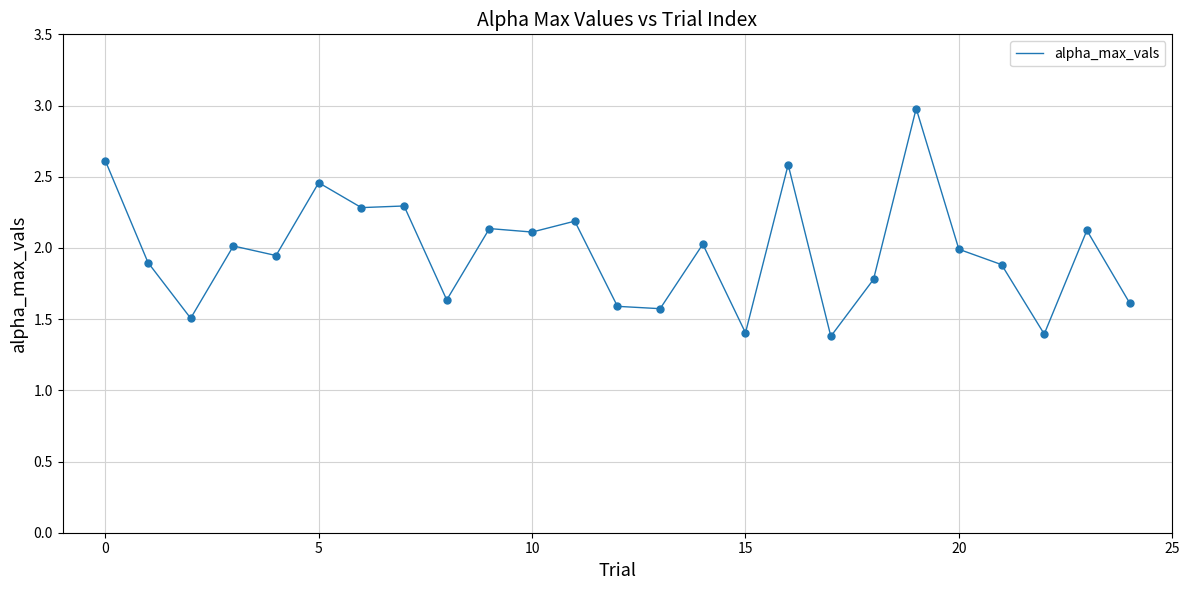

What is the greatest value displayed?

3.0